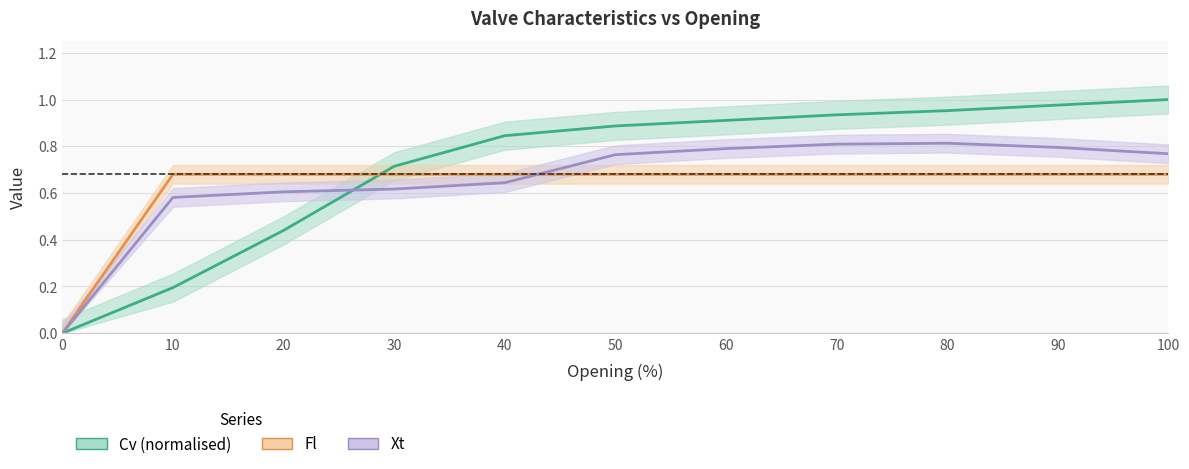

How many lines are shown in the chart?

3